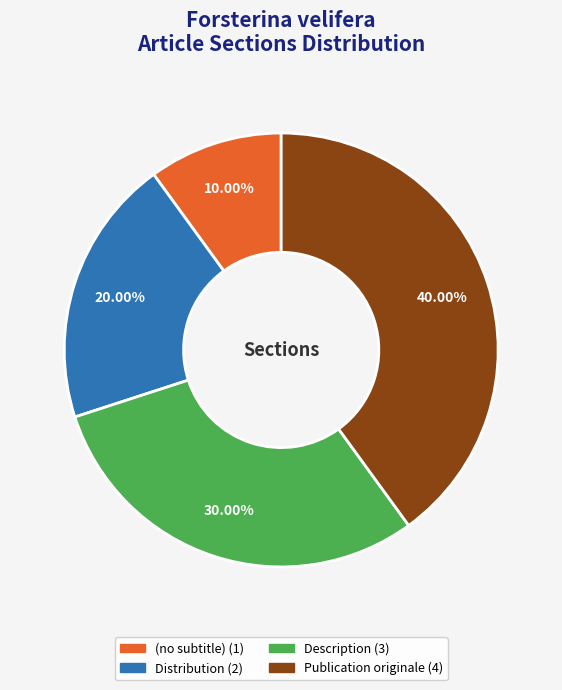

Which slice is the smallest?

(no subtitle)